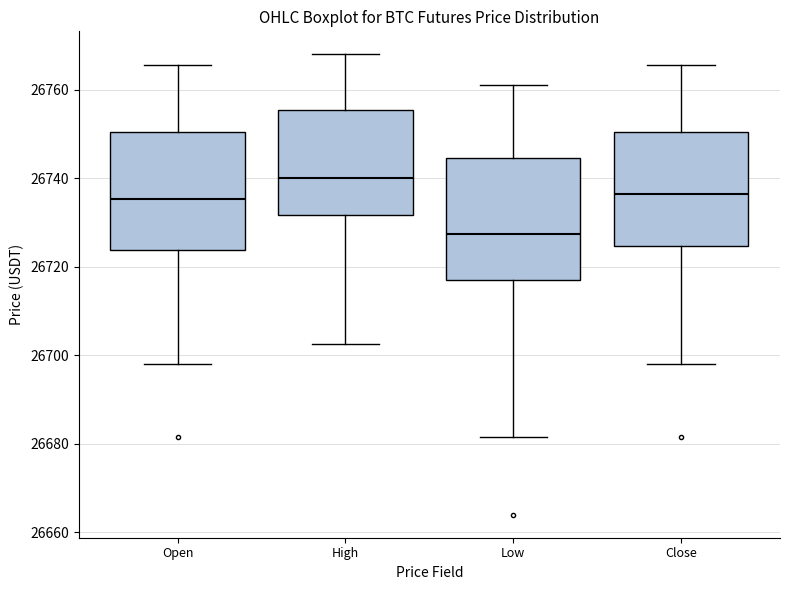

Where is the lower edge of the box for Close on the y-axis? The values are not printed on the chart, so give them approximately, as read against the axis.

26724